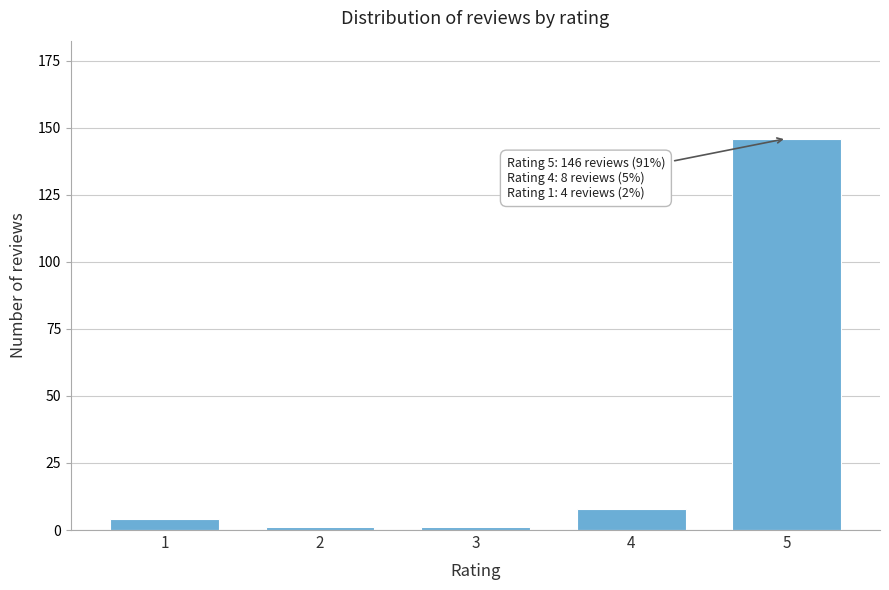

Reading right to left, transcribe all the data shown in this chart.

5=146	4=8	3=1	2=1	1=4